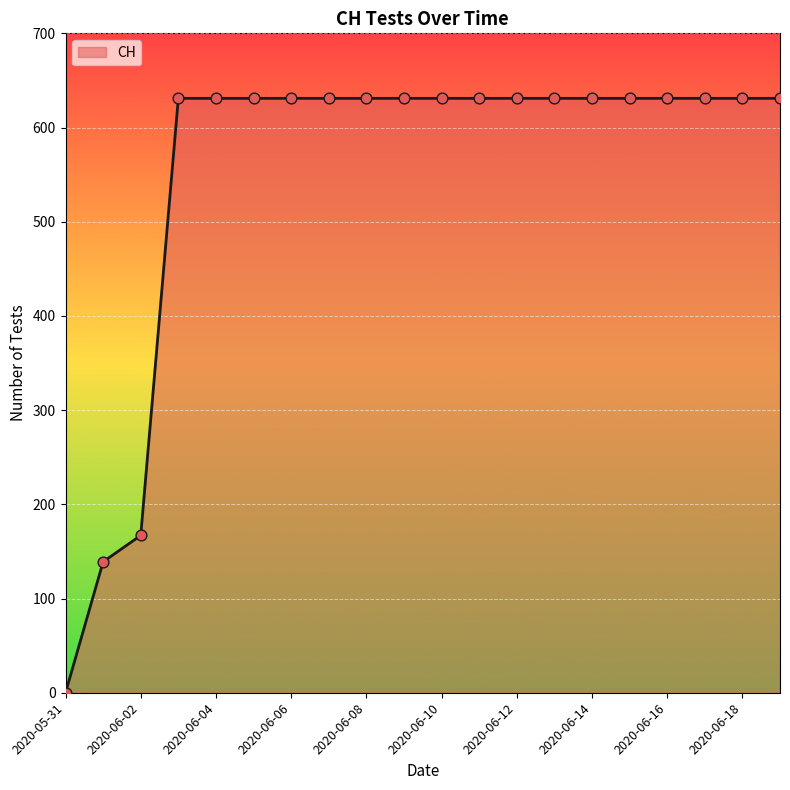

What is the difference between the maximum and minimum values?

631